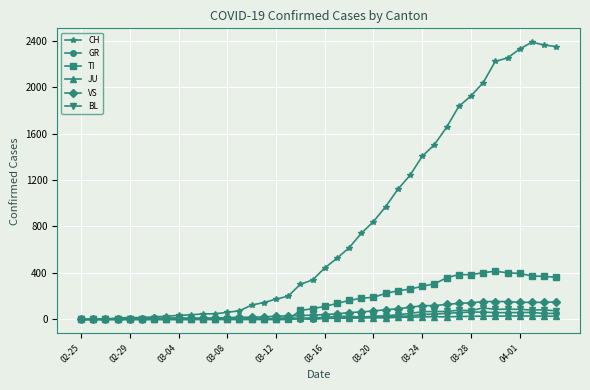

Which series has the widest spread of values?

CH